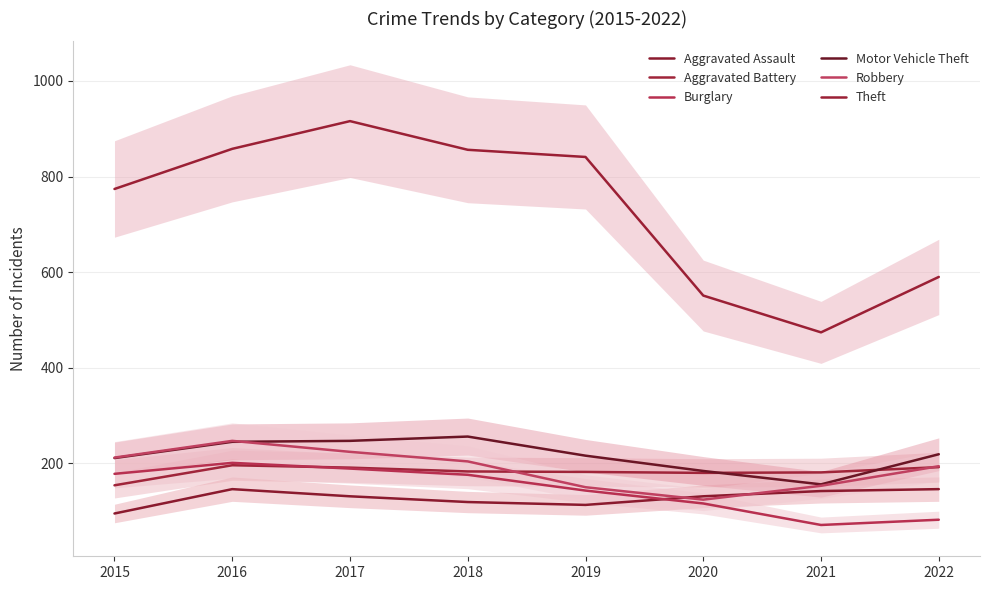

True or false: Theft and Burglary intersect in this chart.

False